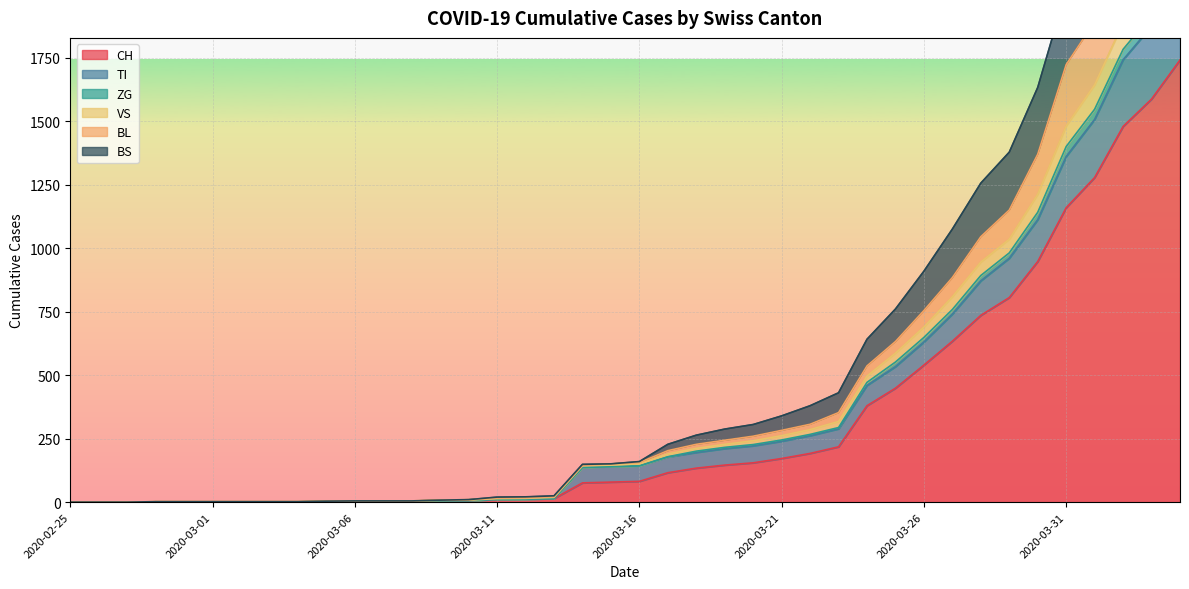

What is the maximum value for CH?

1742